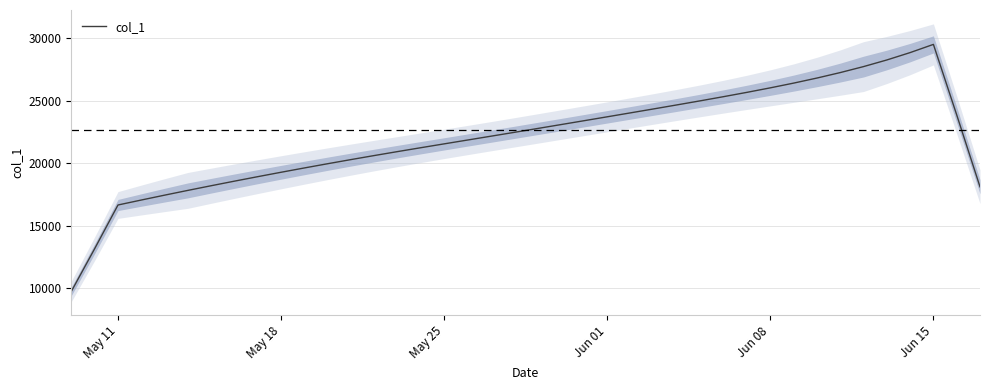

Reading left to right, what are all the values shown in this chart?

9751.8	13163.6	16653.3	17050.8	17440.3	17822.0	18195.4	18561.3	18920.2	19272.1	19617.2	19955.5	20286.4	20609.9	20926.4	21237.4	21544.5	21849.9	22155.5	22462.5	22771.5	23082.6	23395.5	23709.8	24025.8	24343.6	24664.6	24990.5	25323.8	25667.8	26026.6	26405.5	26810.2	27247.9	27726.8	28256.8	28847.0	29503.6	23864.3	18109.2